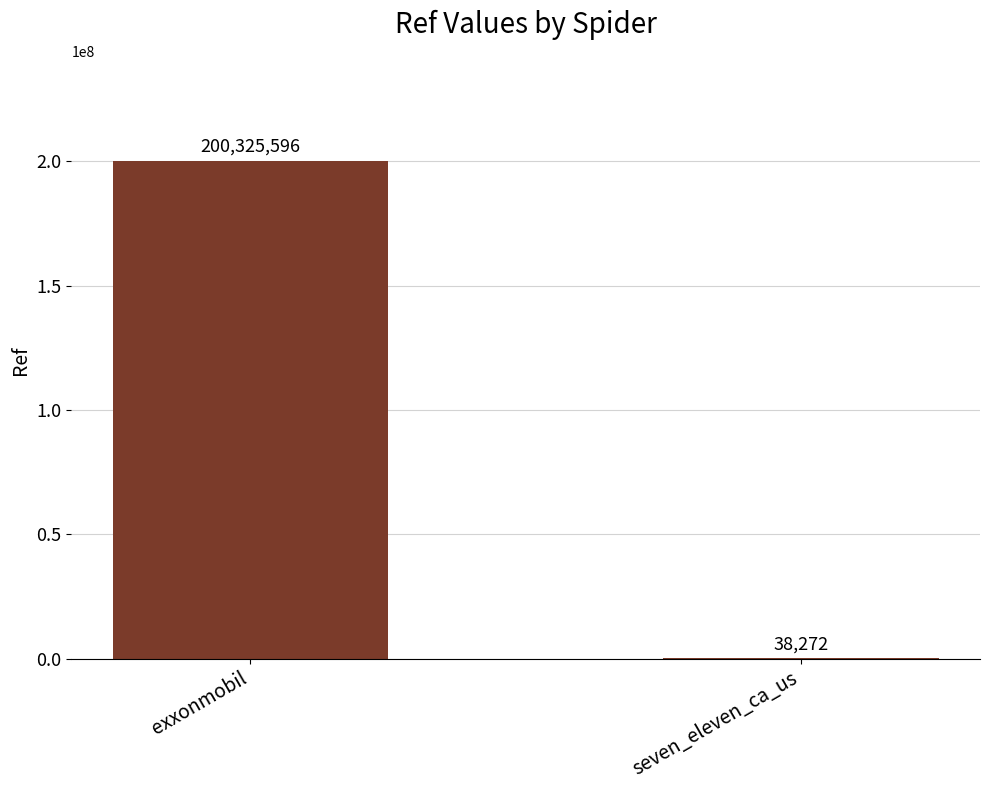

What is the approximate value at seven_eleven_ca_us?

38272